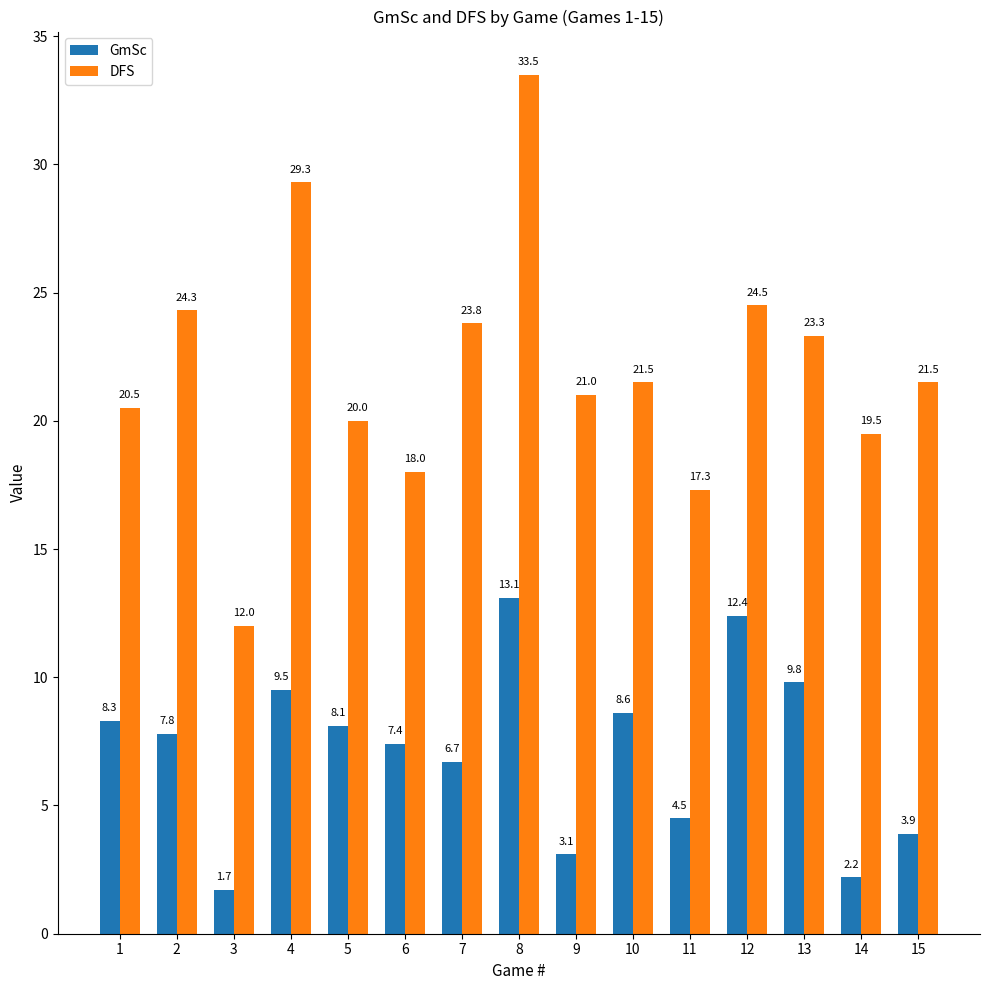

Is the value of GmSc at 5 greater than the value of DFS at 6?

No